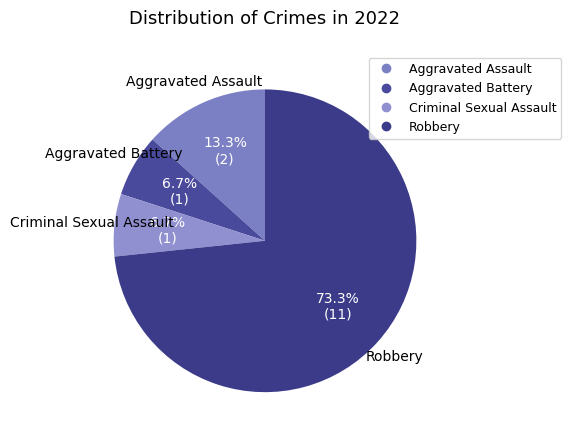

Which category accounts for the majority?

Robbery